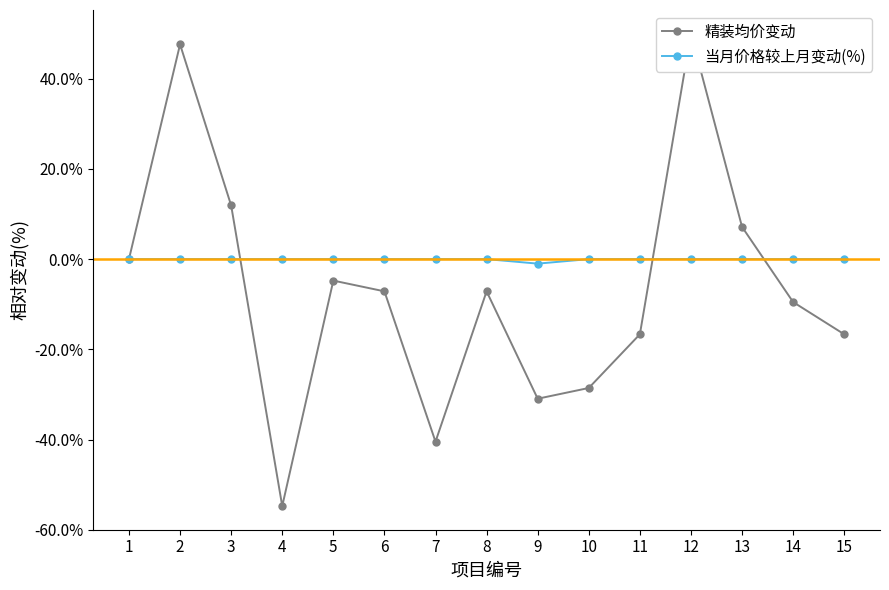

Which series has the largest range (max minus min)?

精装均价变动